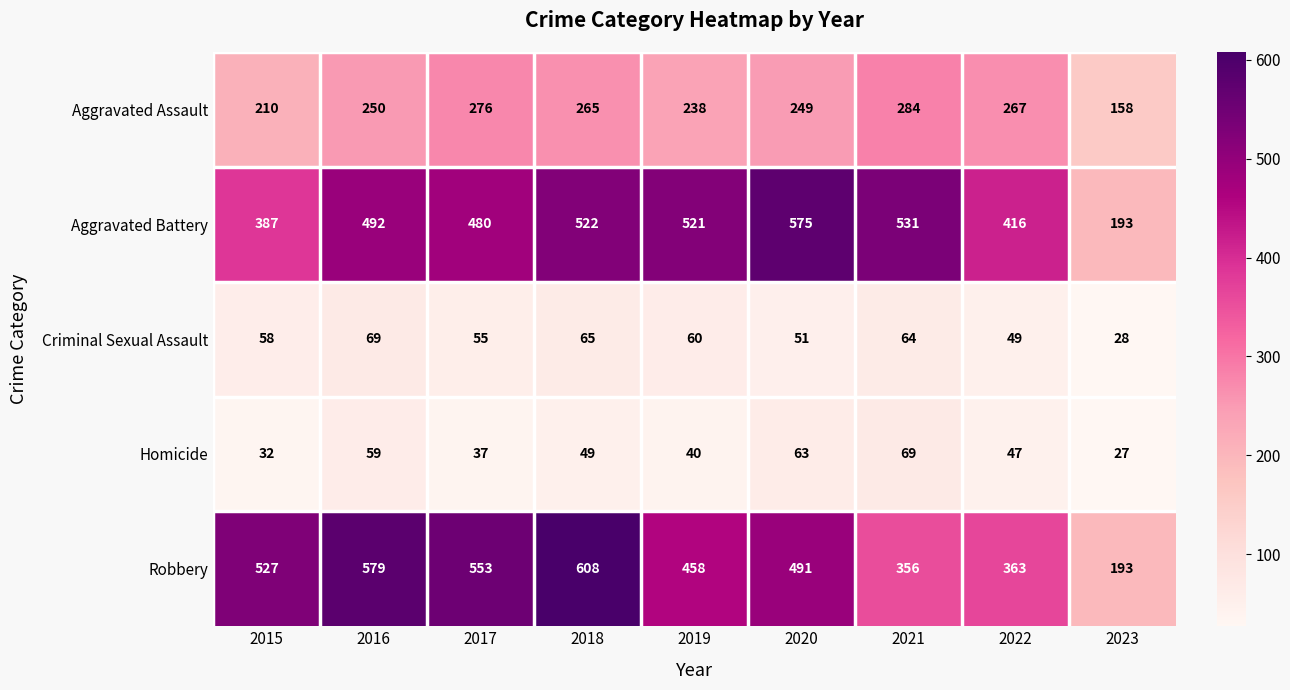

What value does the Aggravated Battery series have at 2021, to the nearest 10?

530